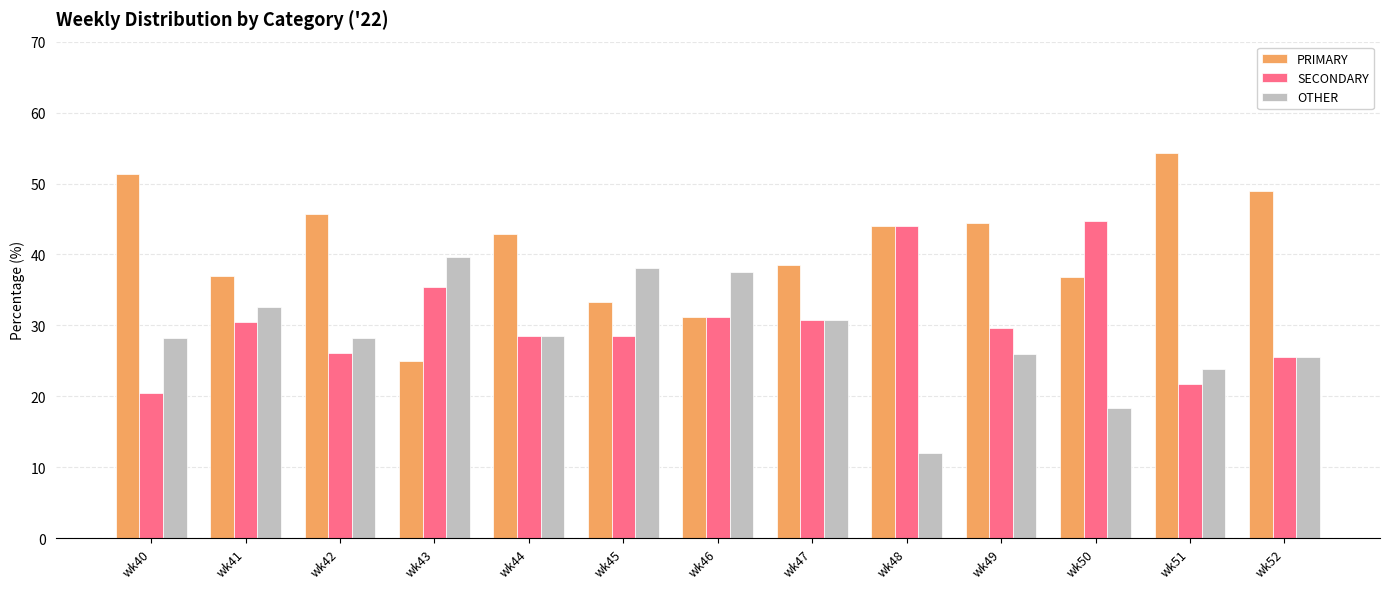

How many categories are shown in the chart?

13